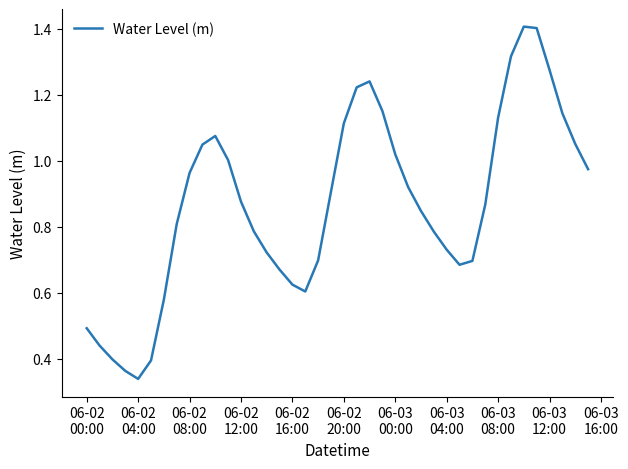

How many series are shown in this chart?

1